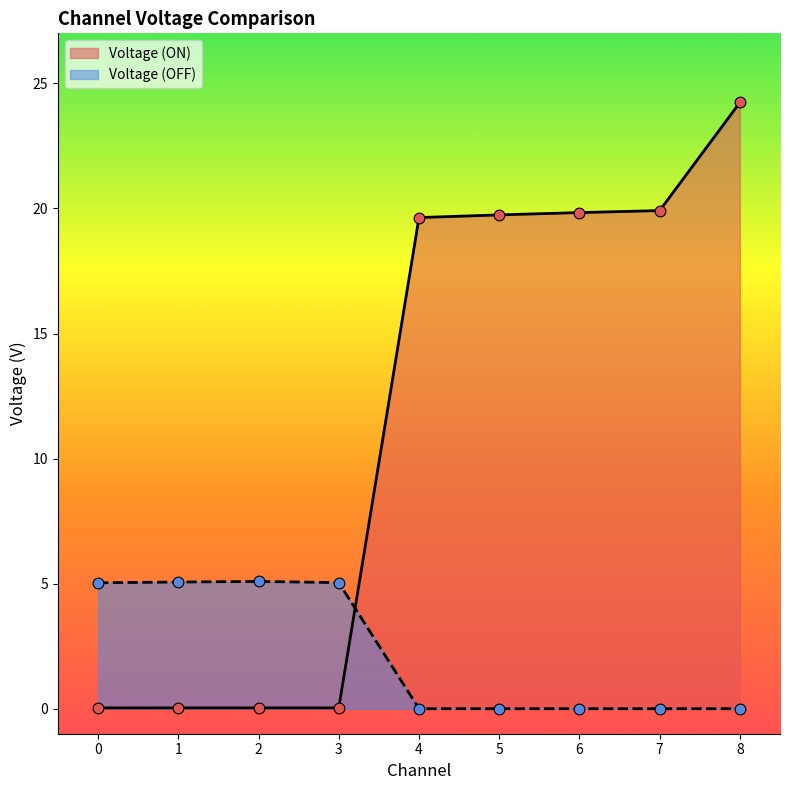

At how many categories does at least one series exceed 20?

1